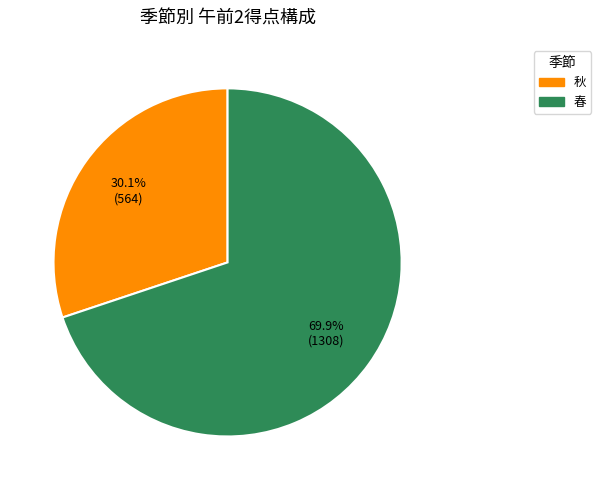

What percentage do 秋 and 春 together represent?

100.0%